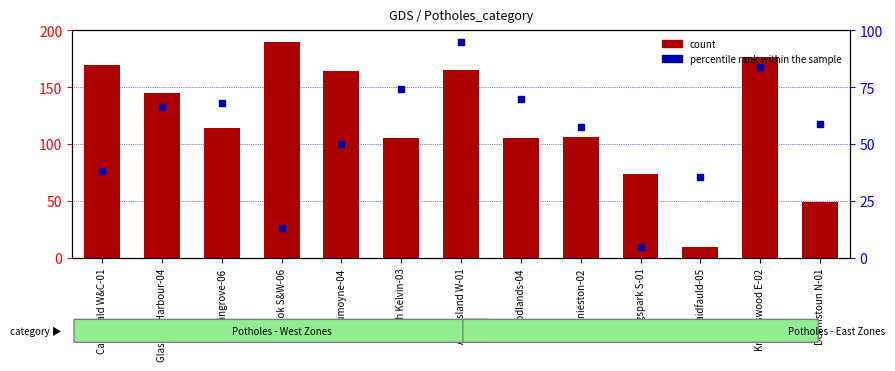

What is the total value across all series at Woodlands-04?

174.9